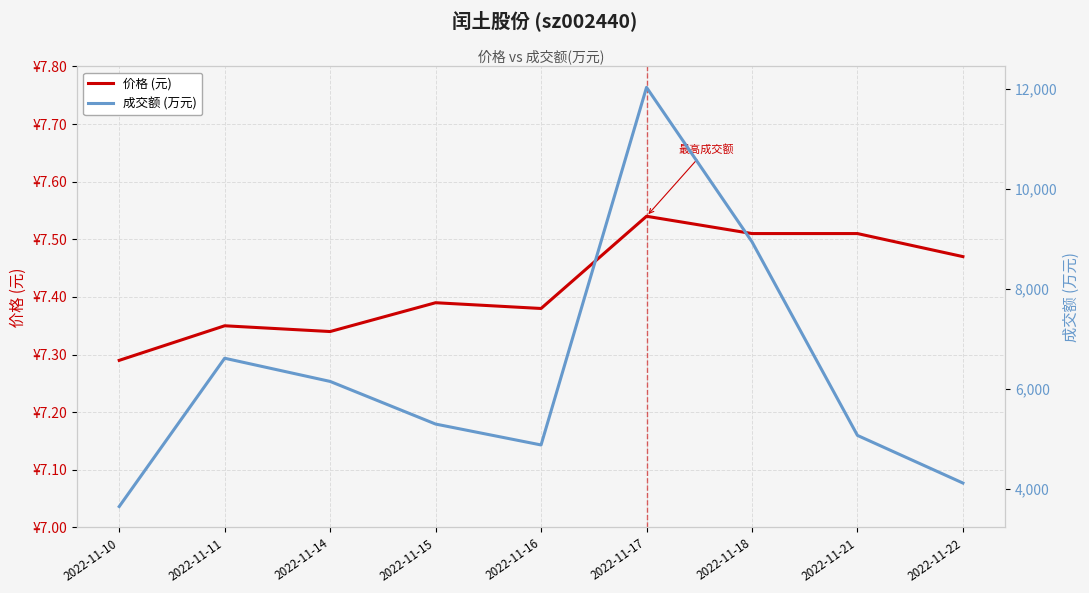

Where is 价格 (元) nearest to the value 7?

2022-11-10